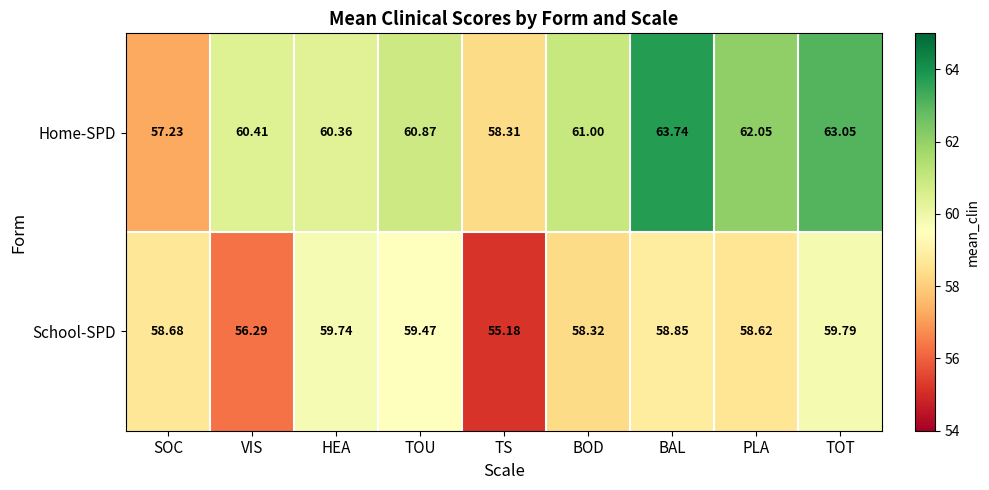

How many series are shown in this chart?

2